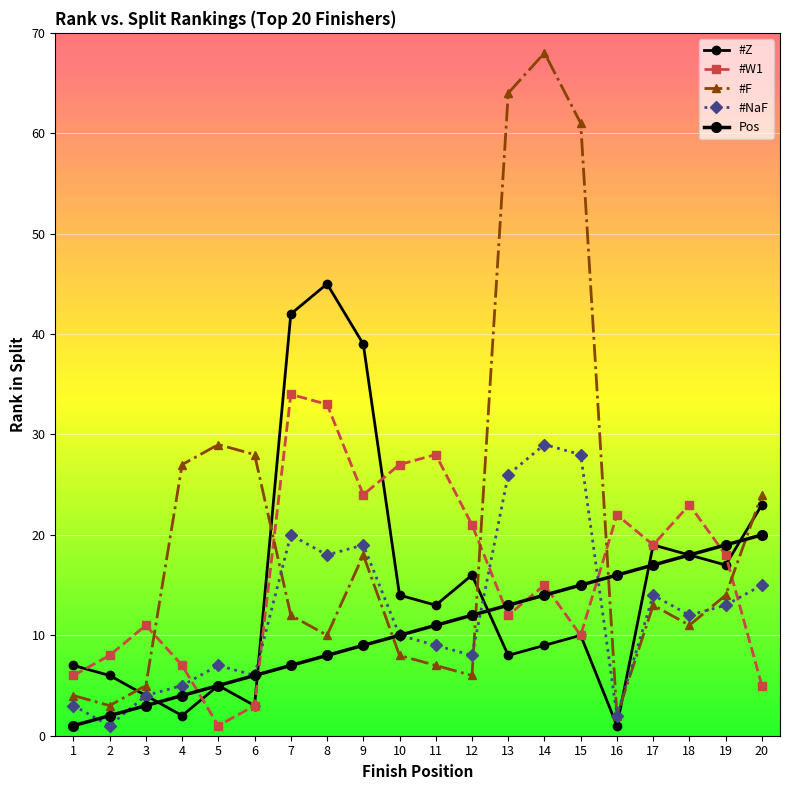

How many data points in #NaF are less than 12?

10